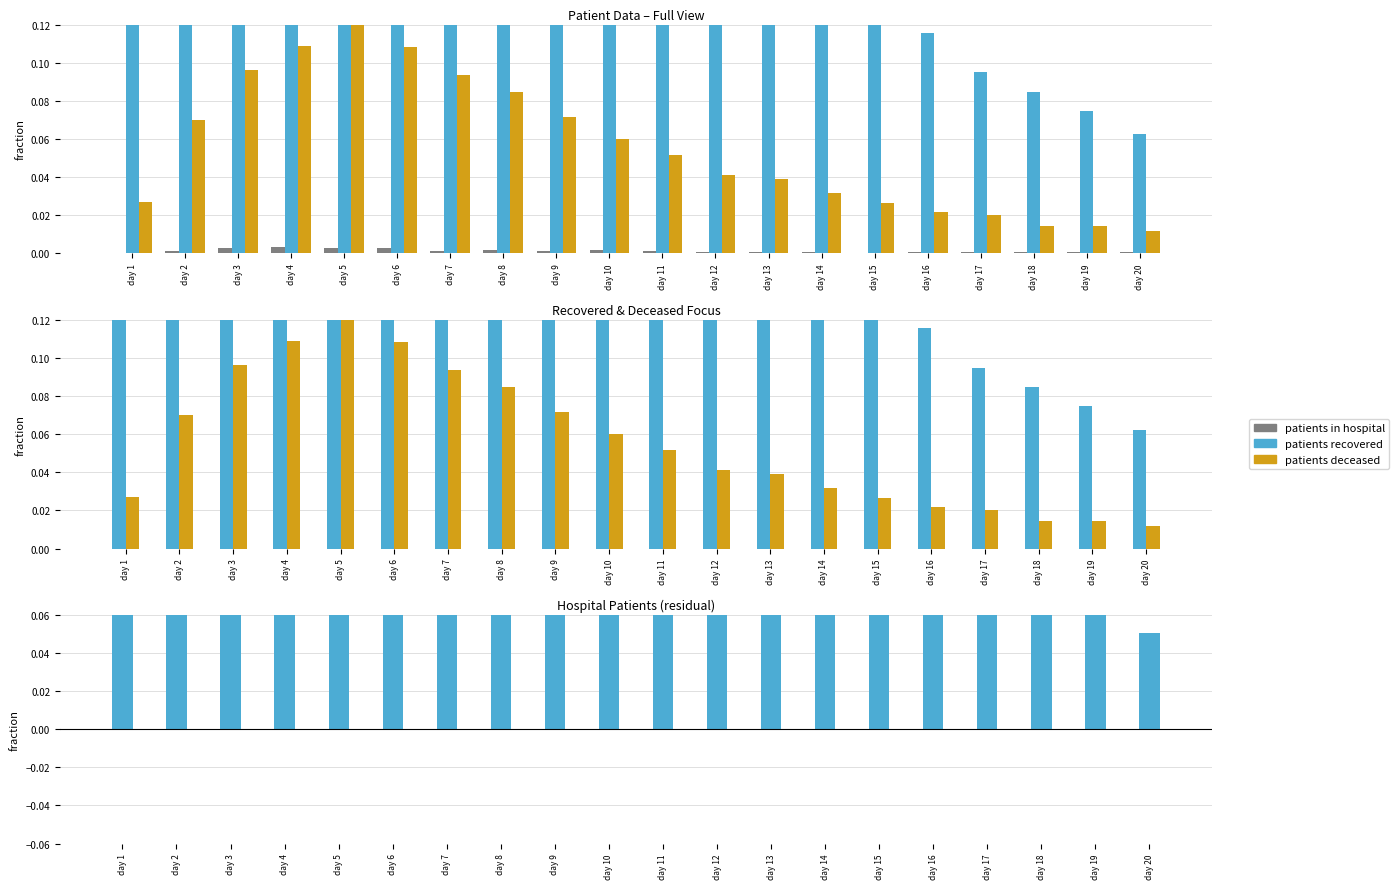

At which category is the sum across all series the highest?

day 3